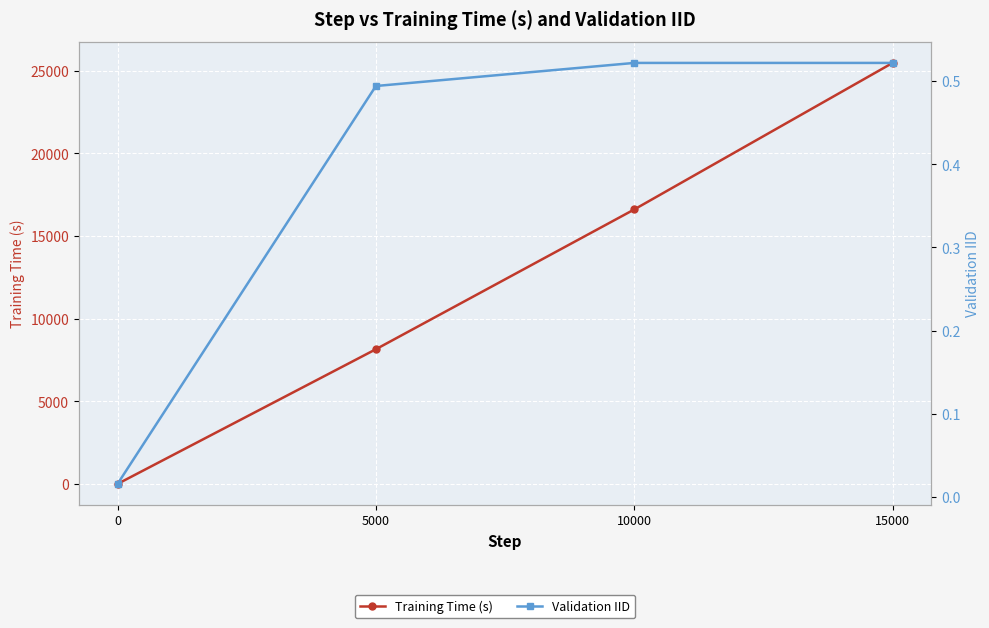

Which series has the largest range (max minus min)?

Training Time (s)